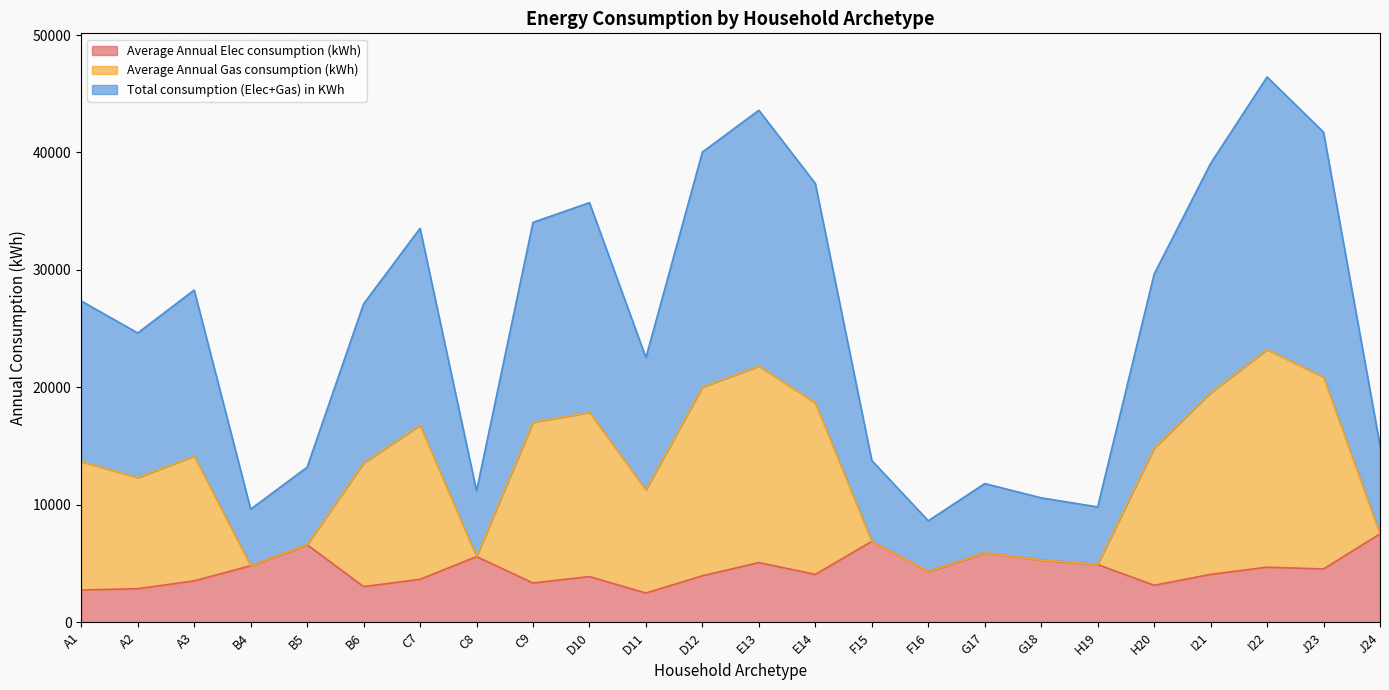

How many categories are shown in the chart?

24